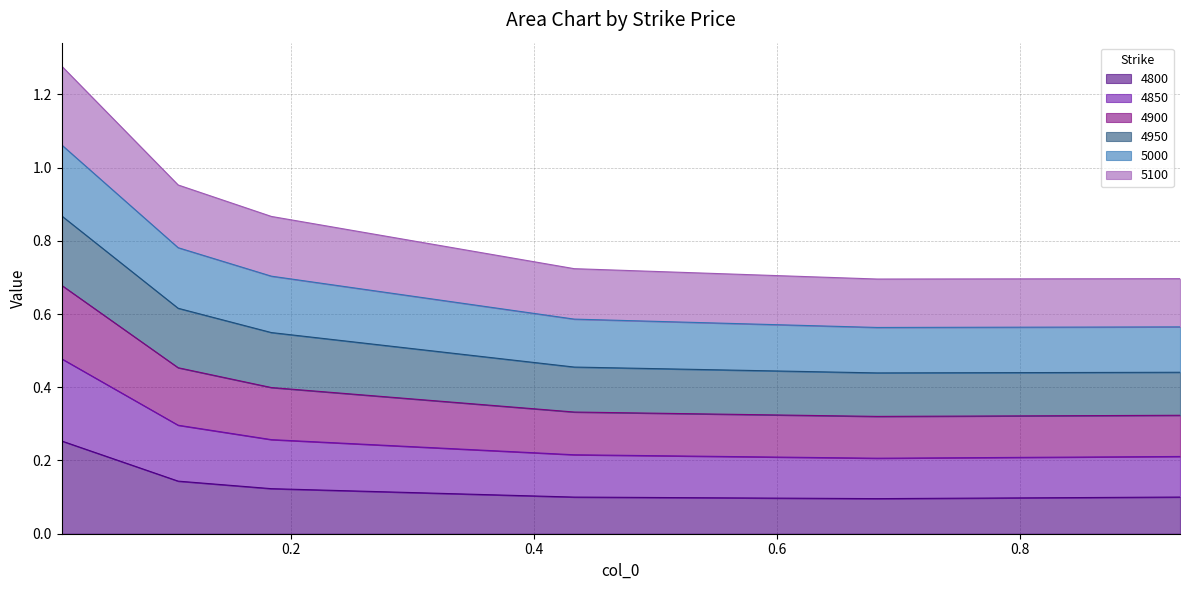

What is the greatest value displayed?

1.3